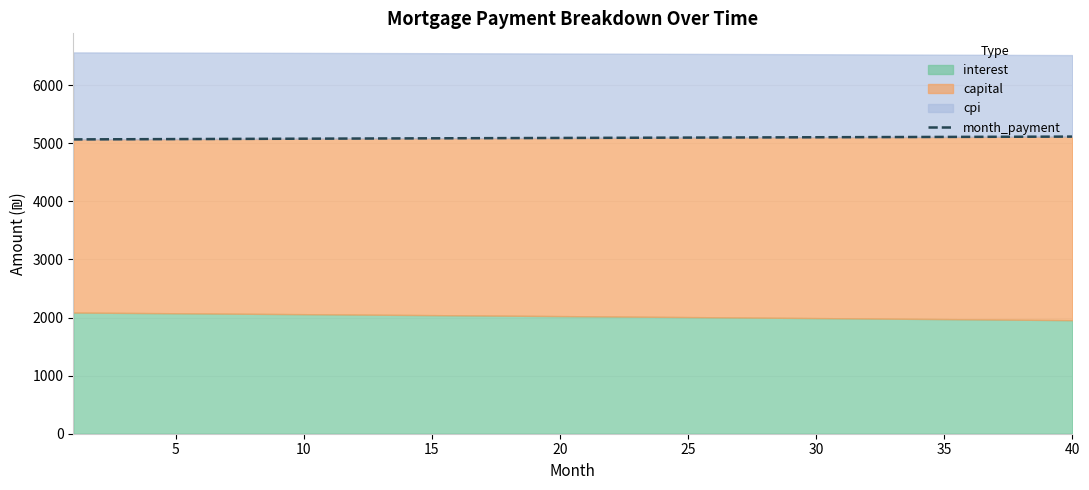

What is the average value?

5092.2